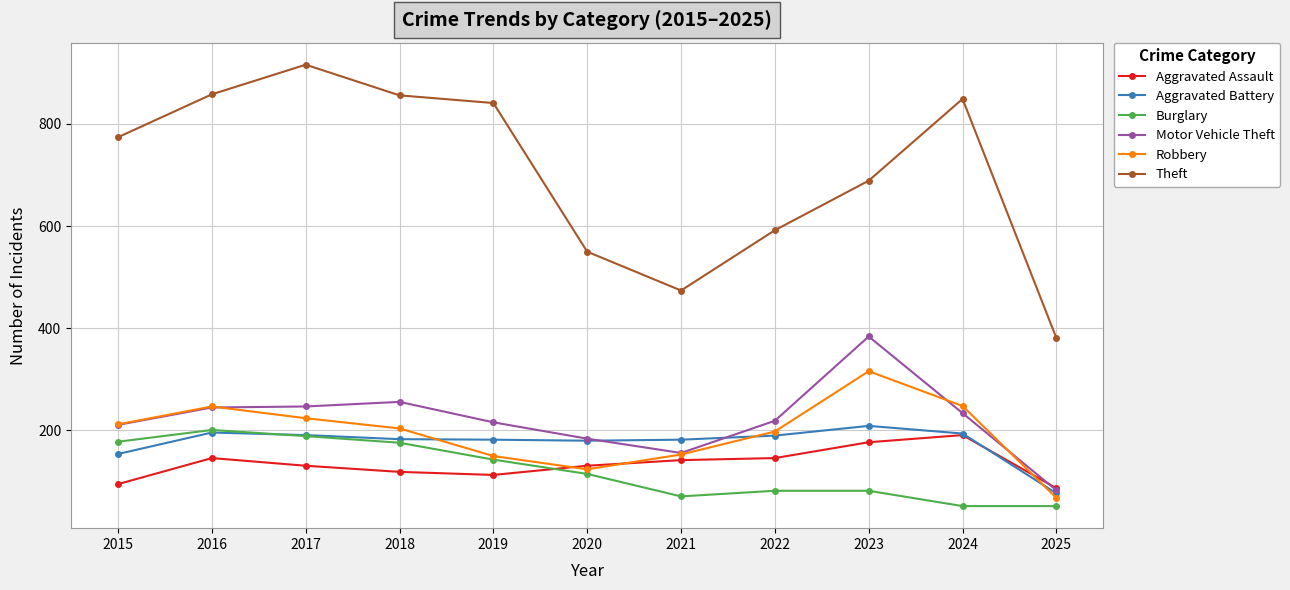

What is the difference between the Theft values at 2020 and 2016?

308